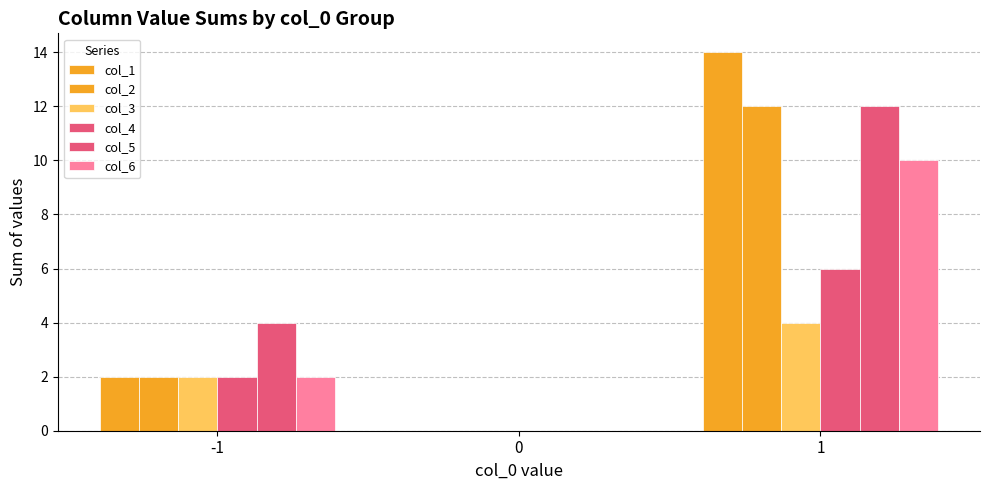

How many series are shown in this chart?

6